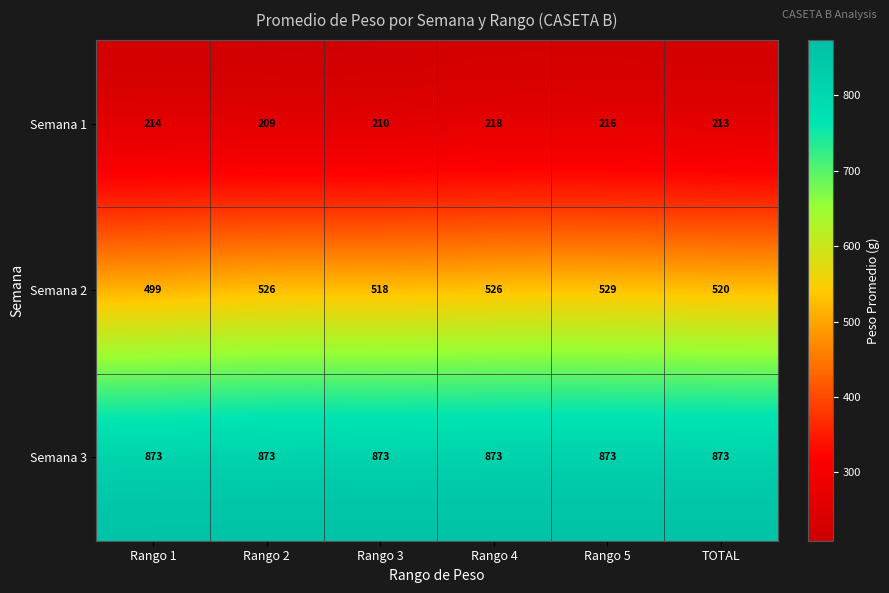

Which series has the largest range (max minus min)?

Semana 2